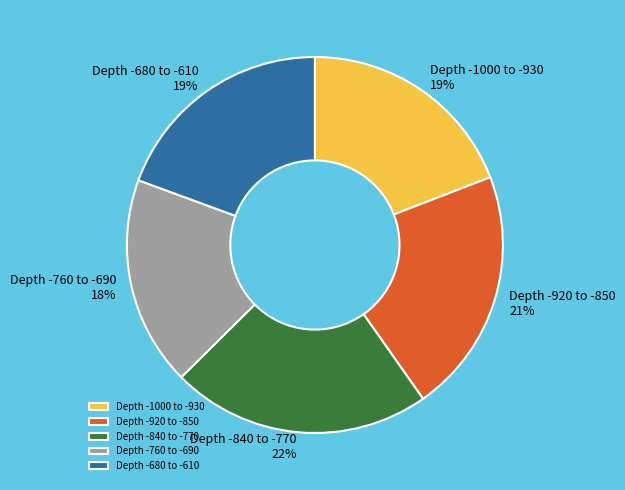

How many slices are in this pie chart?

5